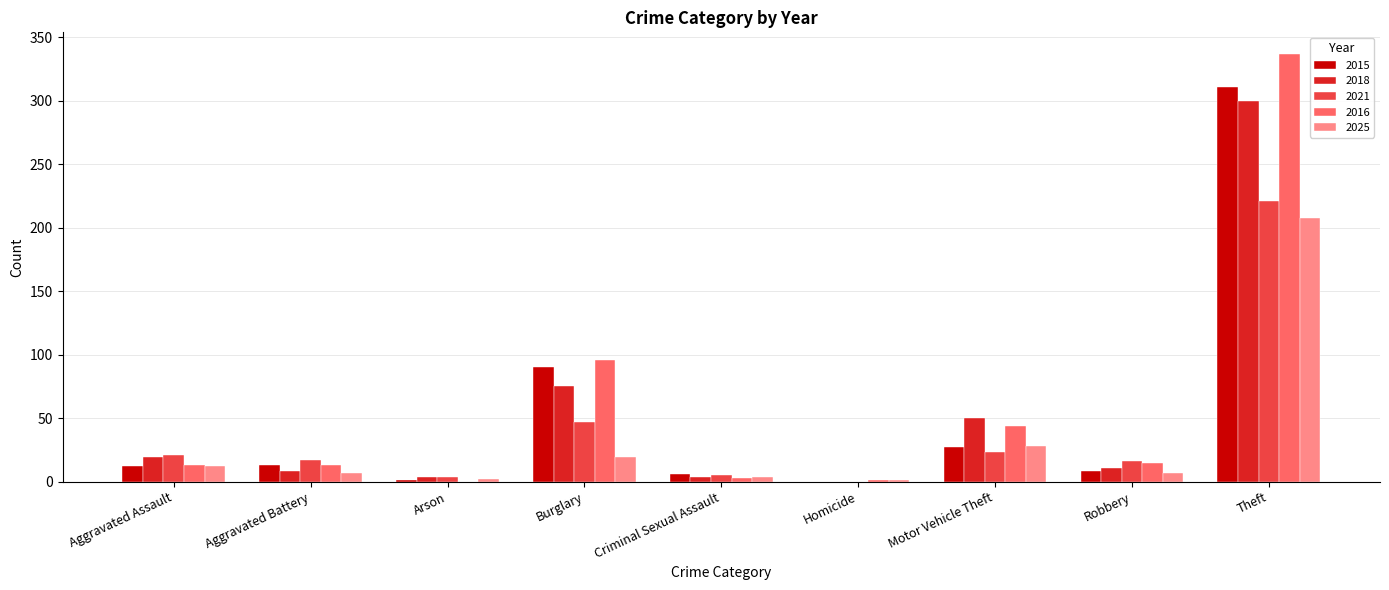

Which series has the largest total across all categories?

2016